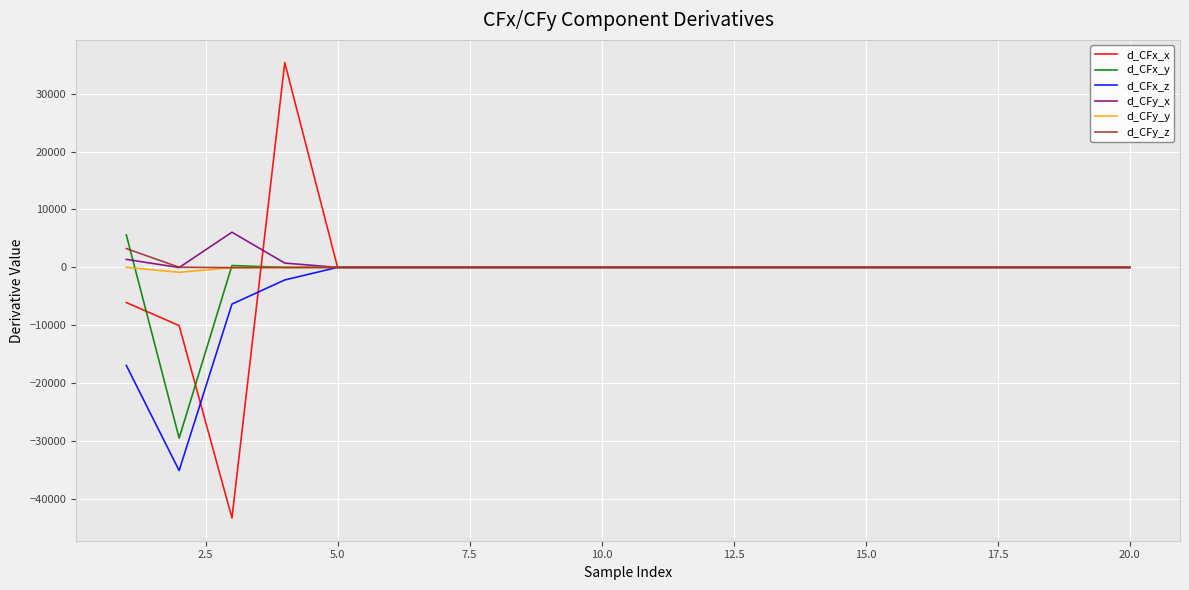

What is the maximum value shown in the chart?

35338.5